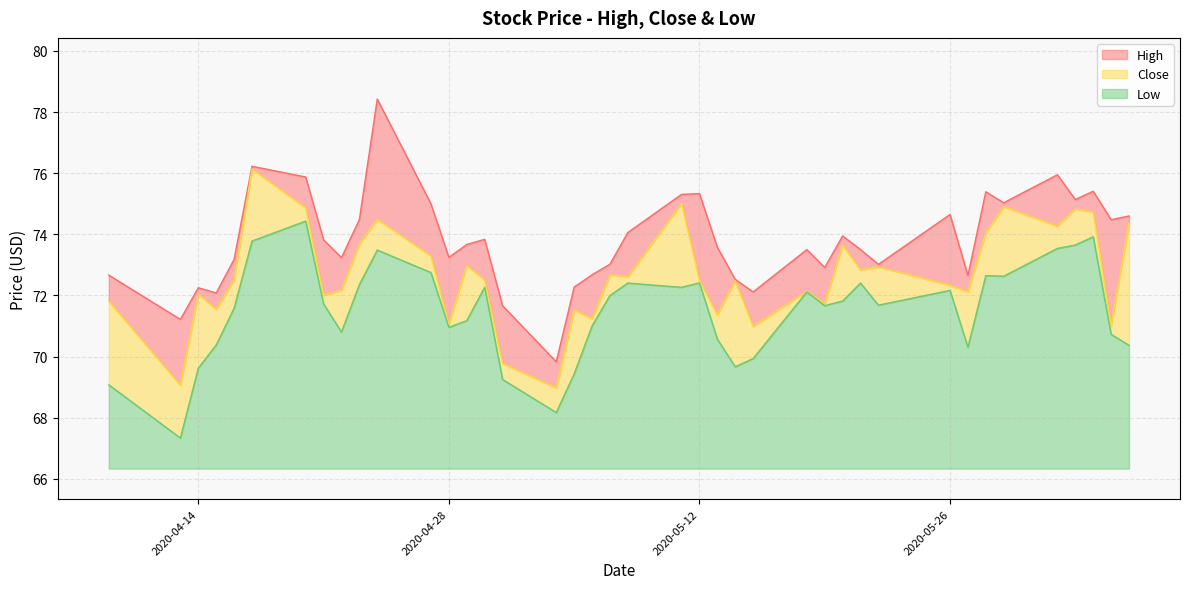

What is the maximum value for Low?

8.1